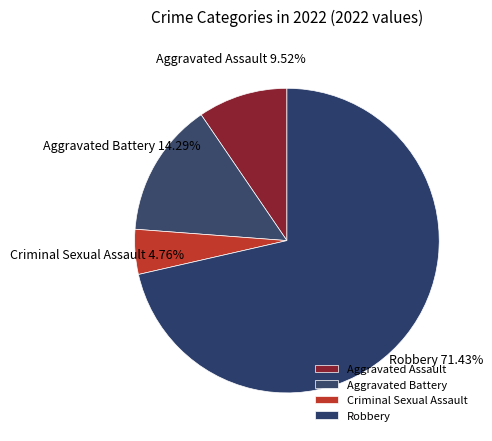

How many slices are in this pie chart?

4